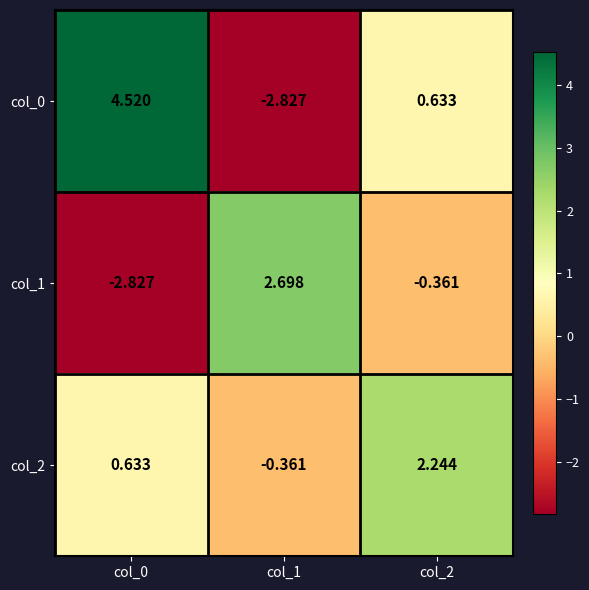

Which series has the largest total across all categories?

col_2